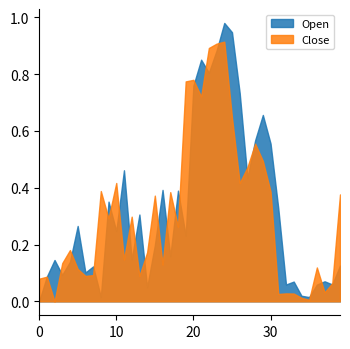

Reading left to right, extract all data points from this chart.

Open: 0.0	0.1	0.1	0.1	0.1	0.3	0.1	0.1	0.0	0.4	0.2	0.5	0.1	0.3	0.0	0.2	0.4	0.2	0.4	0.2	0.8	0.9	0.8	0.9	1.0	0.9	0.7	0.4	0.6	0.7	0.6	0.3	0.1	0.1	0.0	0.0	0.1	0.1	0.1	0.1
Close: 0.1	0.1	0.0	0.1	0.2	0.1	0.1	0.1	0.4	0.3	0.4	0.1	0.3	0.1	0.2	0.4	0.1	0.4	0.3	0.8	0.8	0.7	0.9	0.9	0.9	0.6	0.4	0.5	0.6	0.5	0.4	0.0	0.0	0.0	0.0	0.0	0.1	0.0	0.1	0.4